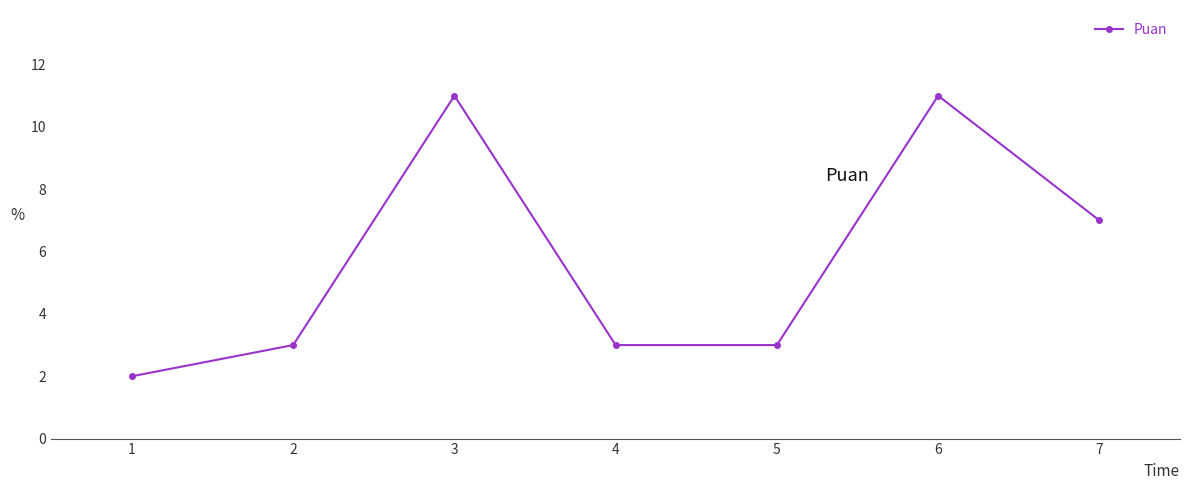

What is the average value?

6